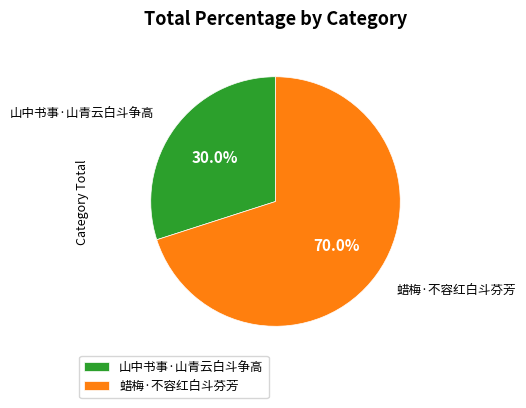

What is the majority slice?

蜡梅·不容红白斗芬芳